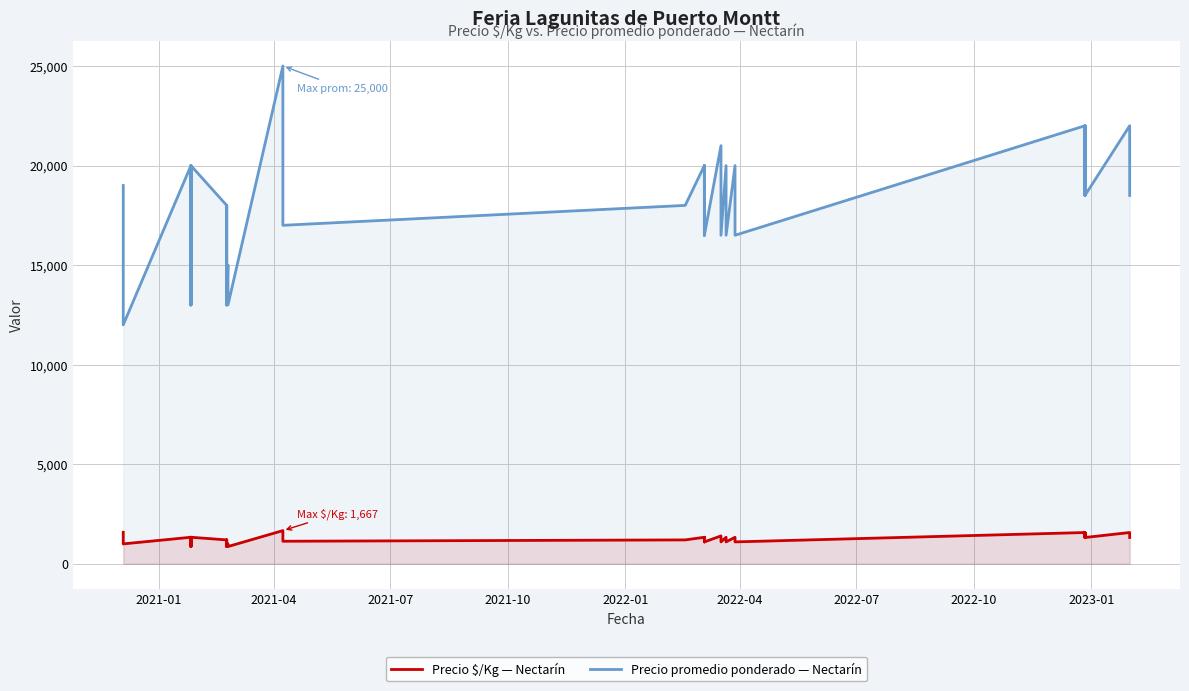

How many data points does each series have?

40